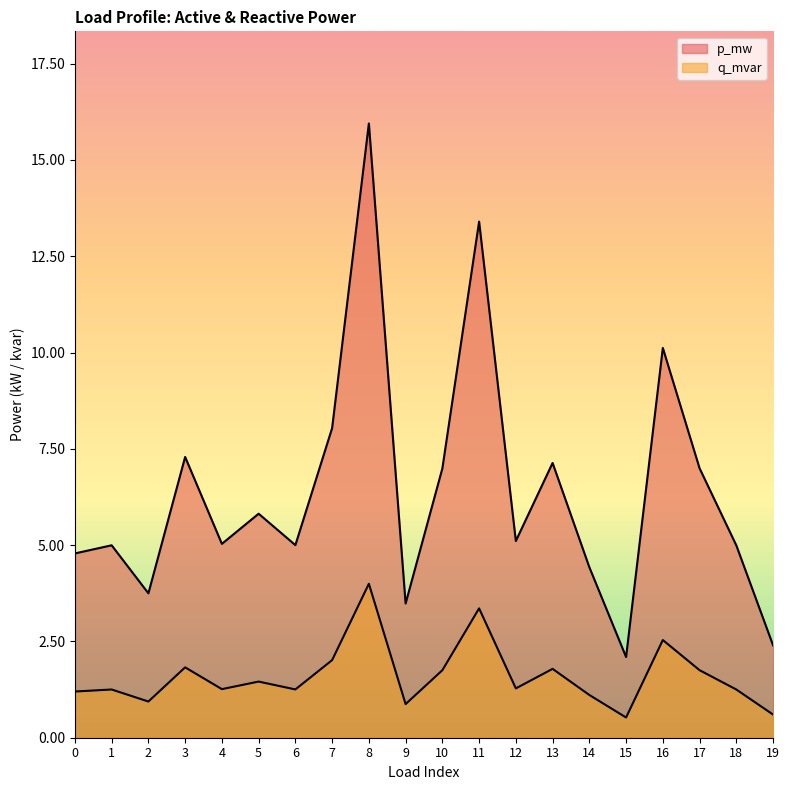

Rank the series by their average value, from lowest to highest.

q_mvar, p_mw